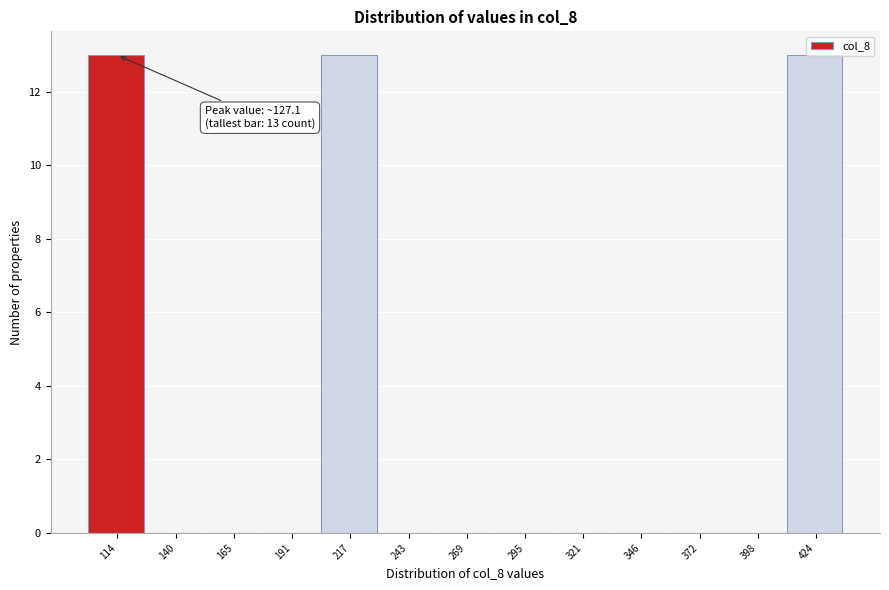

What is the change in value from 114 to 346?

-13